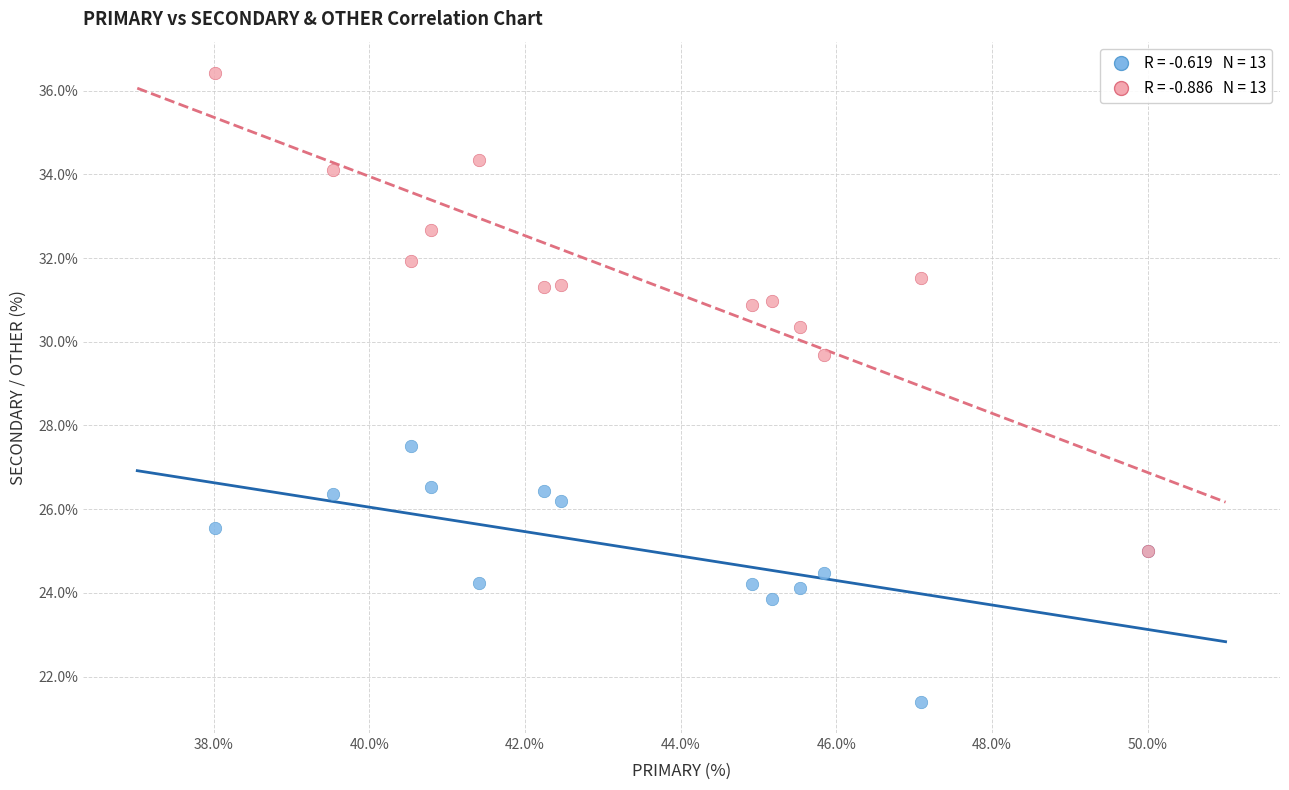

Across all series, what Y value is closest to 28?

27.5